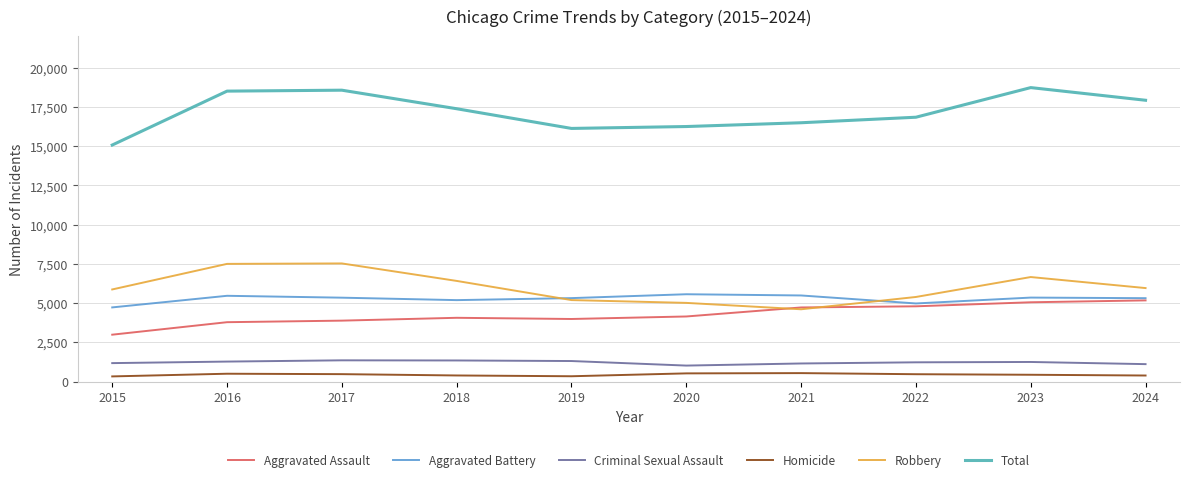

What is the lowest value of the Aggravated Battery series?

4722